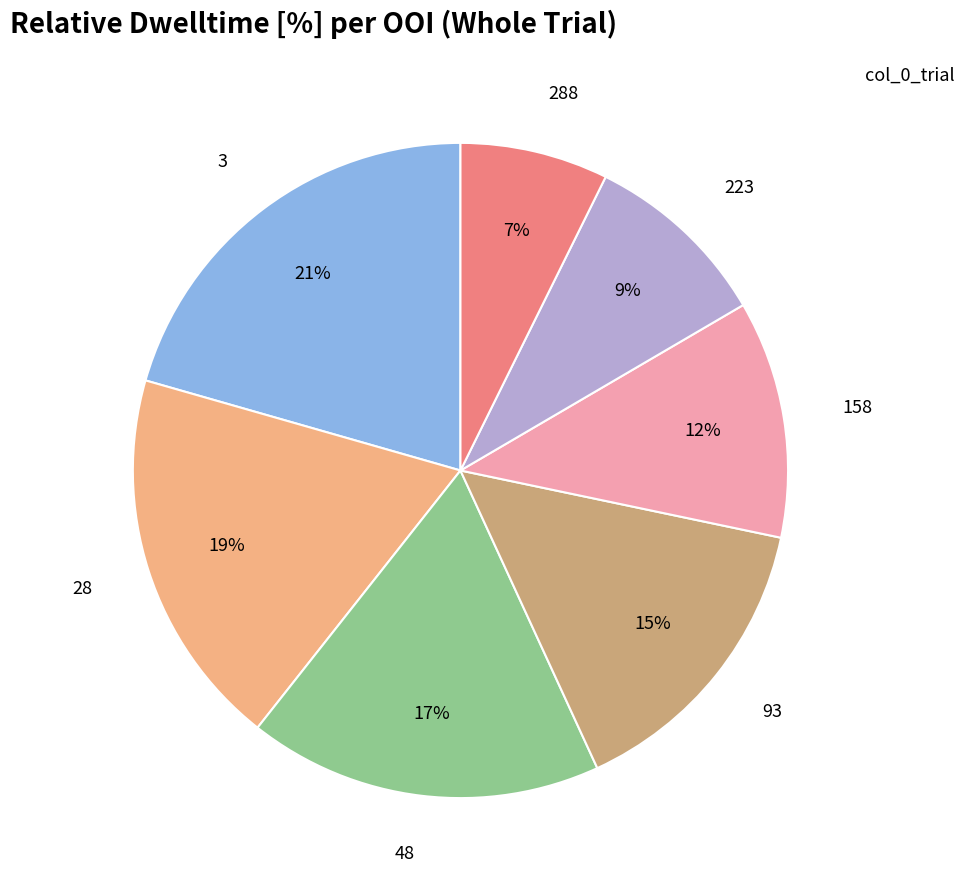

Is it true that 223 is 9% of the pie?

True